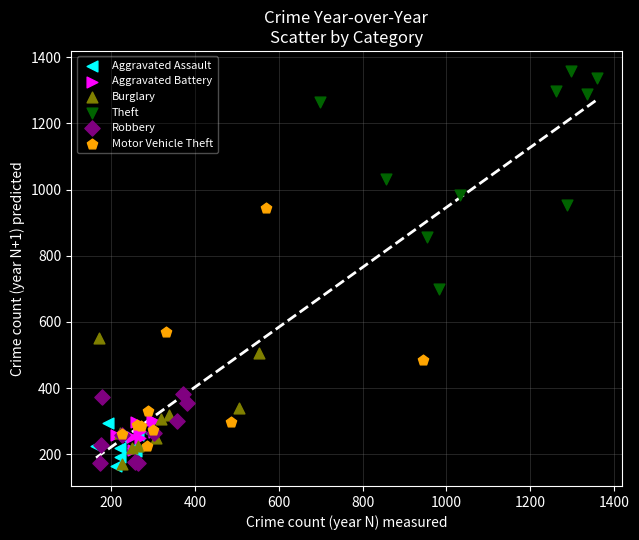

Which series has the widest spread of Y values?

Motor Vehicle Theft